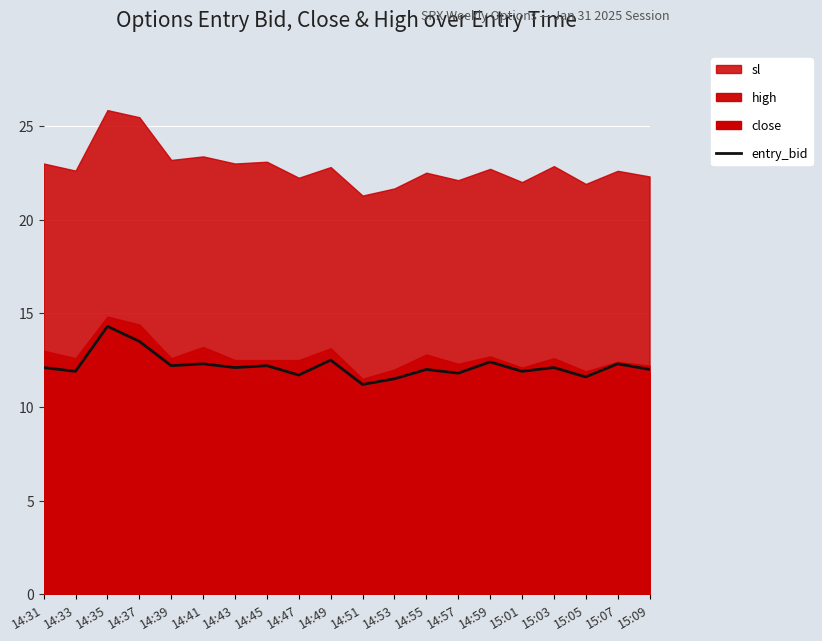

What is the label of the 4th point from the right?

15:03